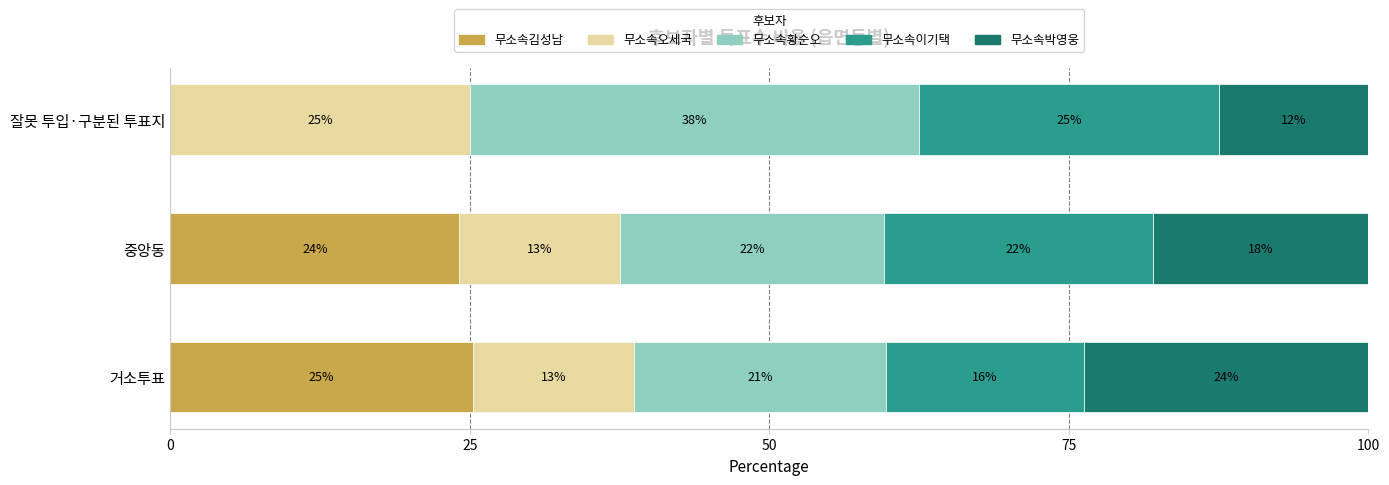

Is it true that 무소속김성남 equals 33.3 at 중앙동?

False